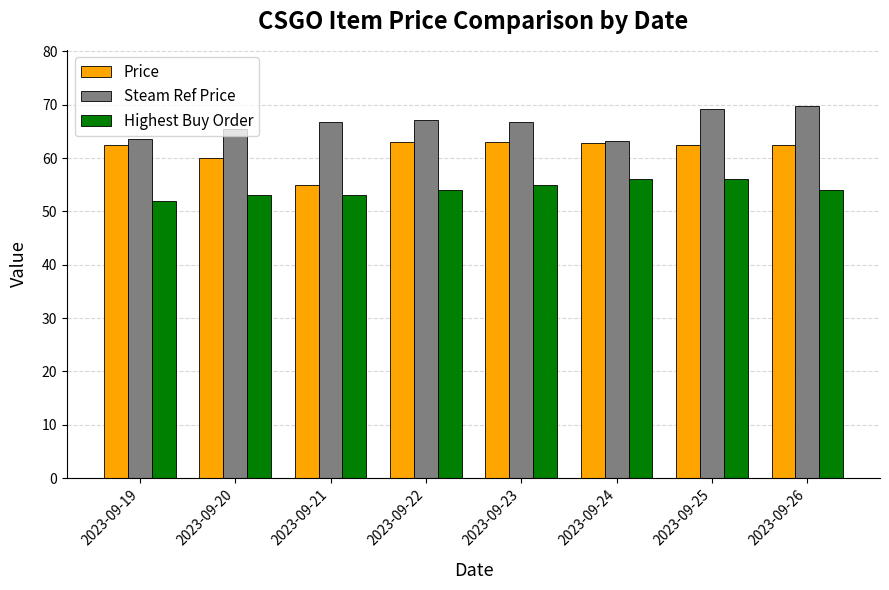

List the series in order of their overall mean, highest first.

Steam Ref Price, Price, Highest Buy Order